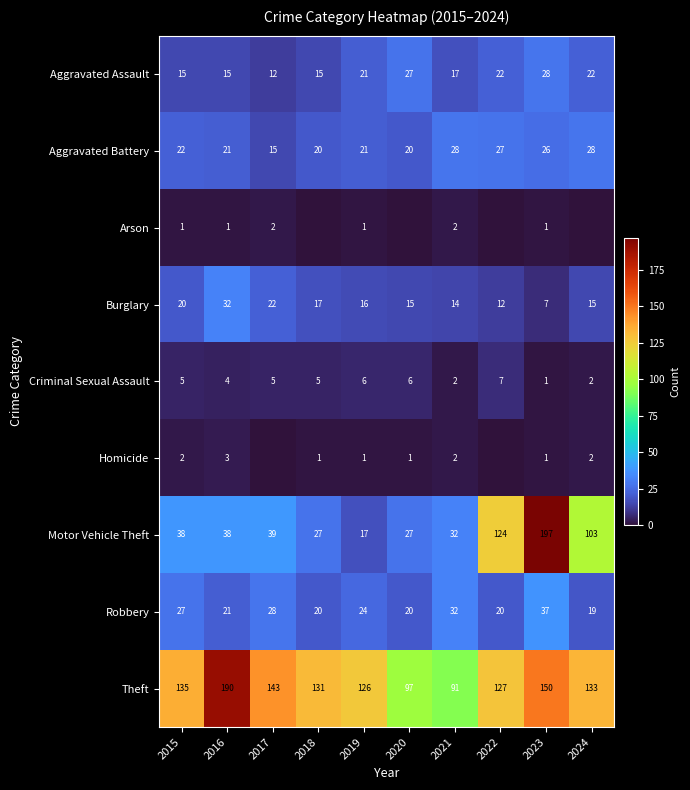

What is the sum of all Burglary values?

170